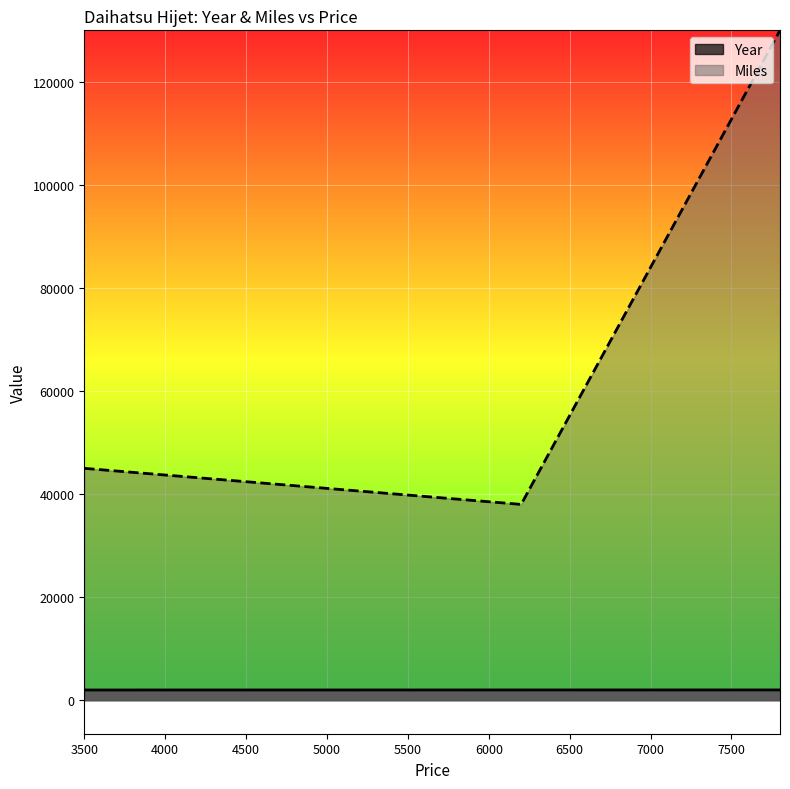

Reading left to right, list all the values displayed in this chart.

Year: 7800=1998	6200=1994	3500=1988
Miles: 7800=130000	6200=38000	3500=45000